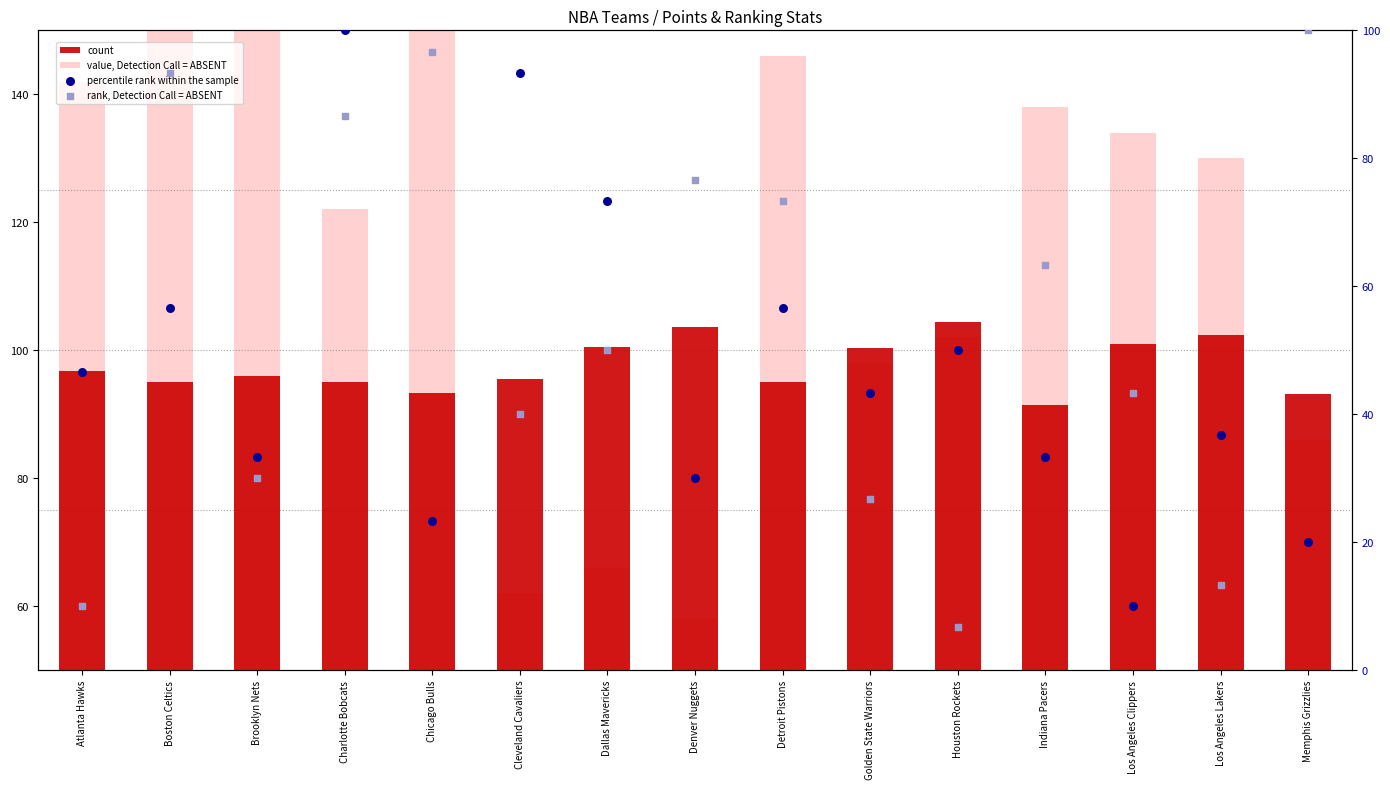

Which series has the largest total across all categories?

value, Detection Call = ABSENT